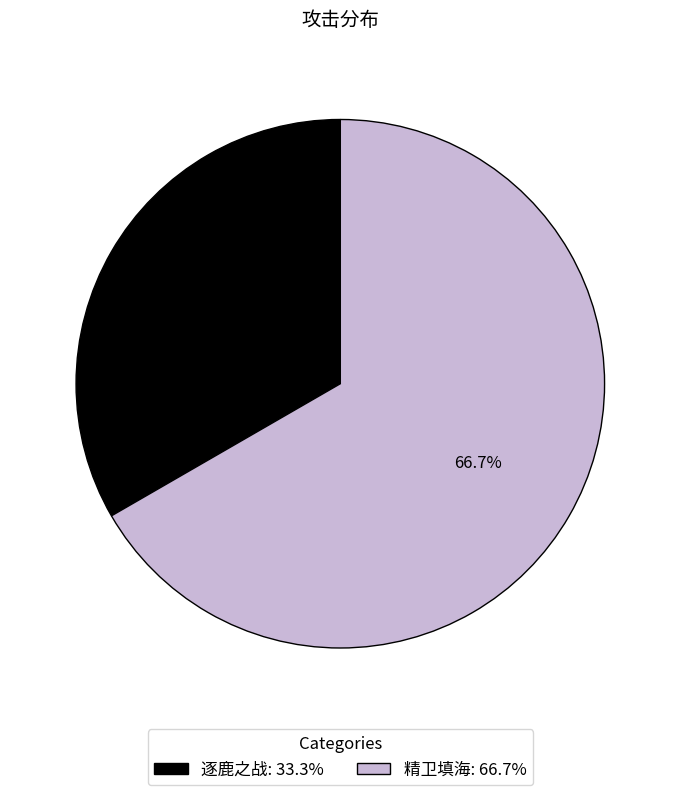

Count the number of slices in the pie.

2